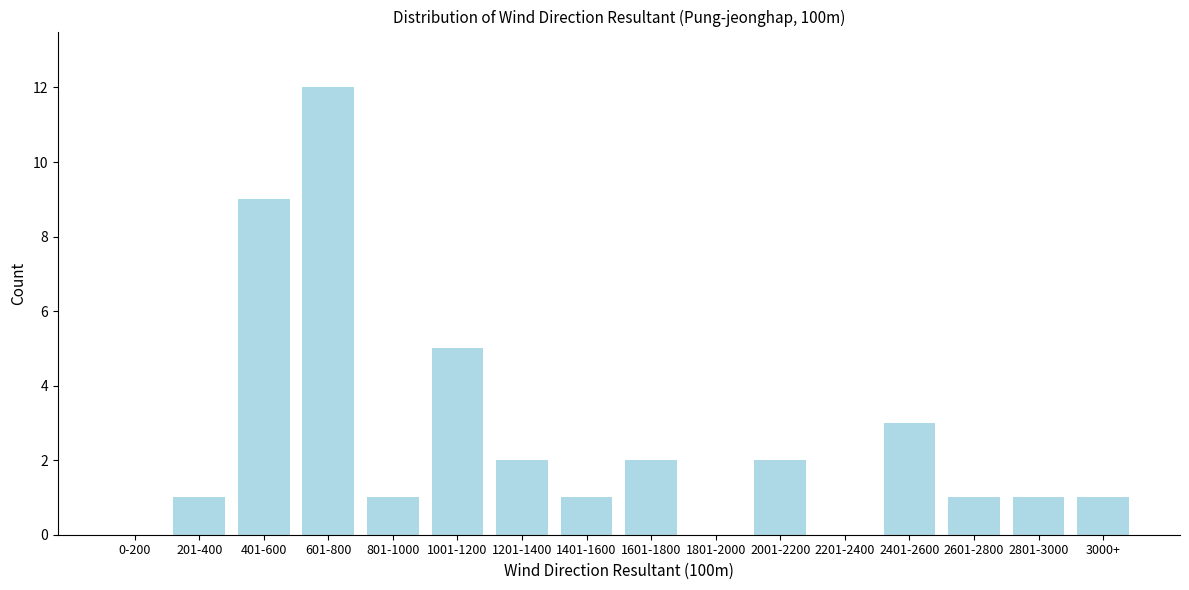

Reading left to right, transcribe all the data shown in this chart.

0-200=0	201-400=1	401-600=9	601-800=12	801-1000=1	1001-1200=5	1201-1400=2	1401-1600=1	1601-1800=2	1801-2000=0	2001-2200=2	2201-2400=0	2401-2600=3	2601-2800=1	2801-3000=1	3000+=1